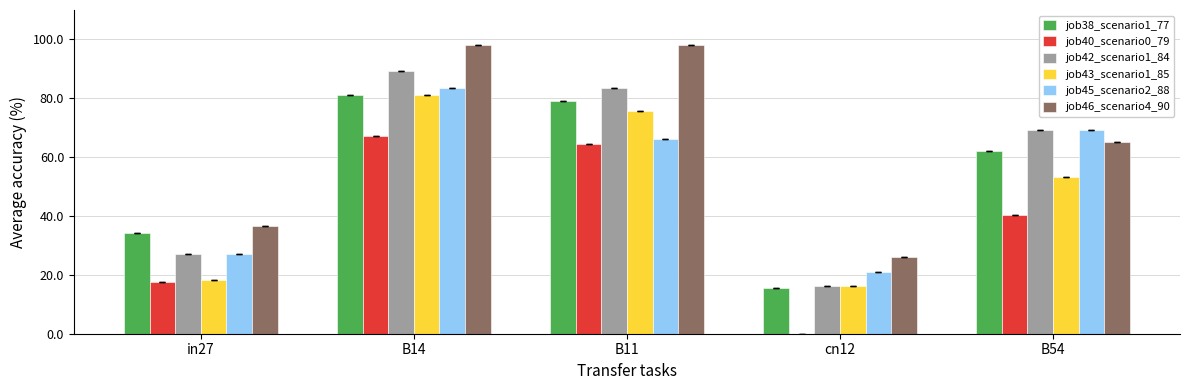

Which series has the largest total across all categories?

job46_scenario4_90